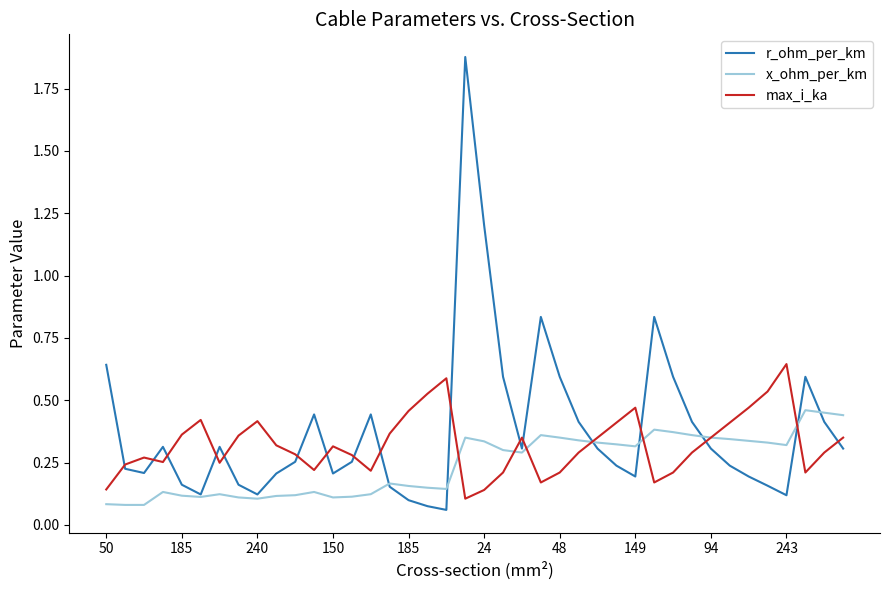

List the series in order of their peak value, lowest first.

x_ohm_per_km, max_i_ka, r_ohm_per_km